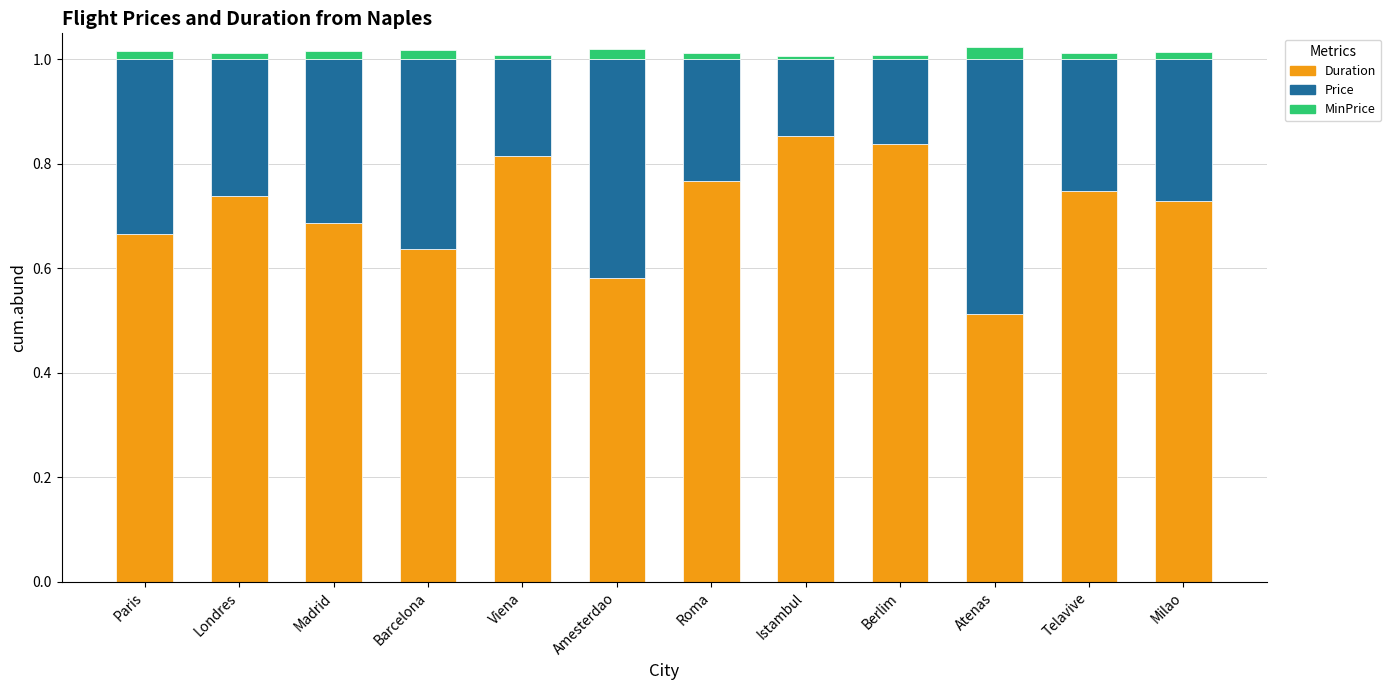

The value of Price at Londres is 0.1. True or false?

False